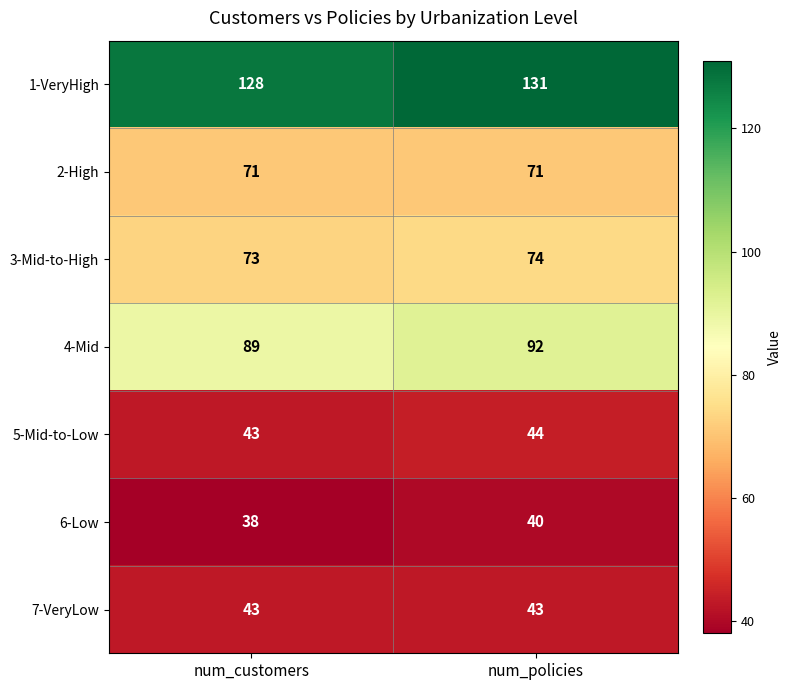

What is the difference between the highest and lowest values at num_customers?

90